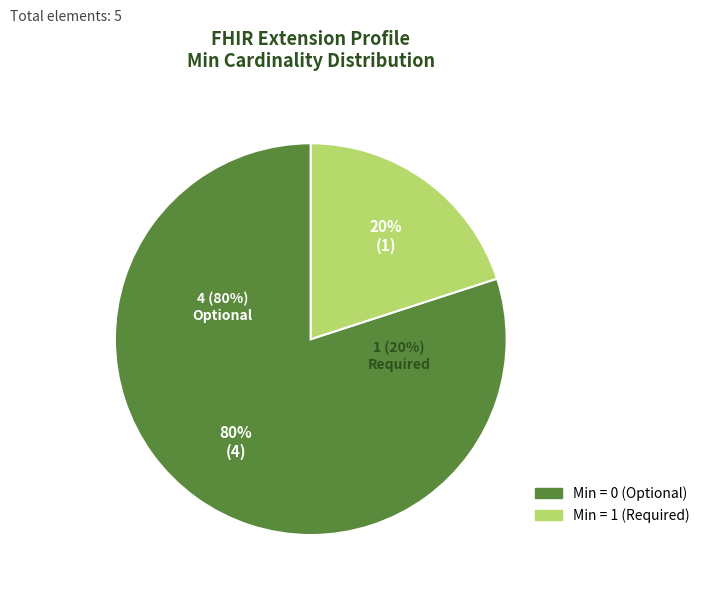

The Extension slice represents 0% of the pie. True or false?

True